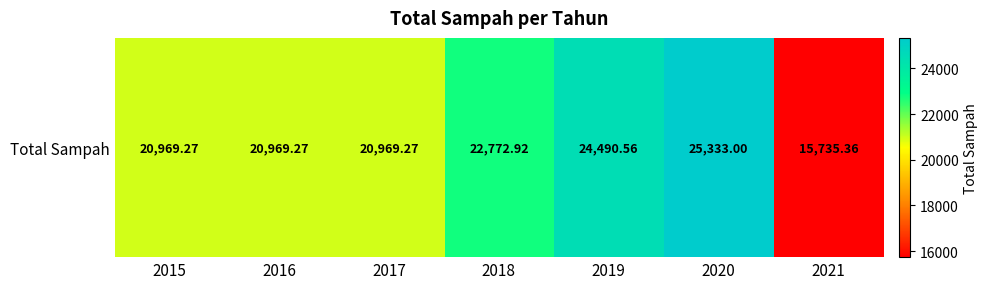

List the labels in order of value, smallest first.

2021, 2015, 2016, 2017, 2018, 2019, 2020